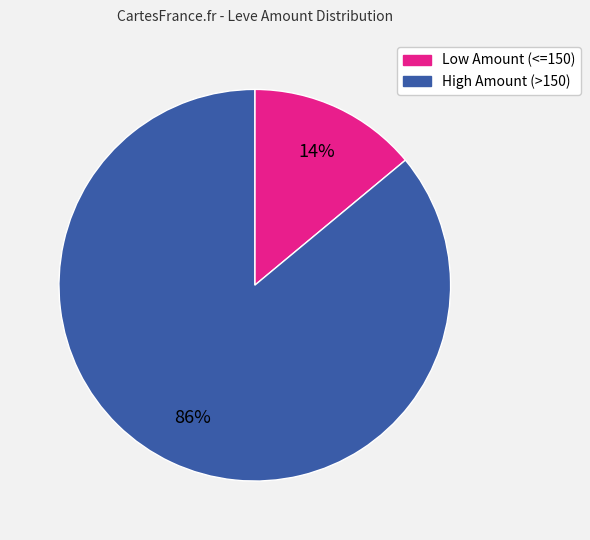

To the nearest percent, what is the average slice percentage?

50%